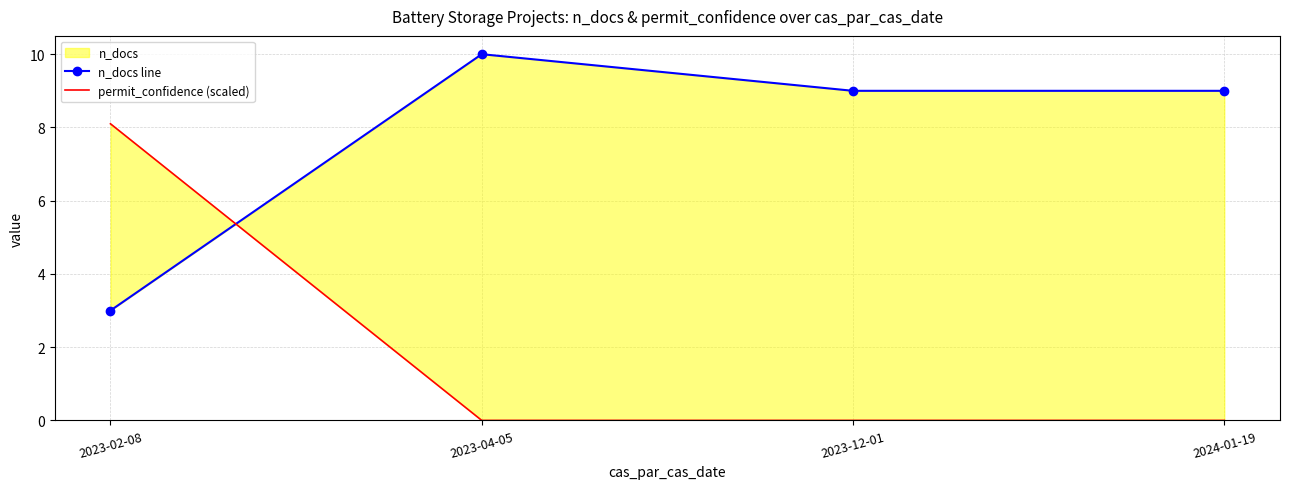

Where does the n_docs line series first go above 9?

2023-04-05